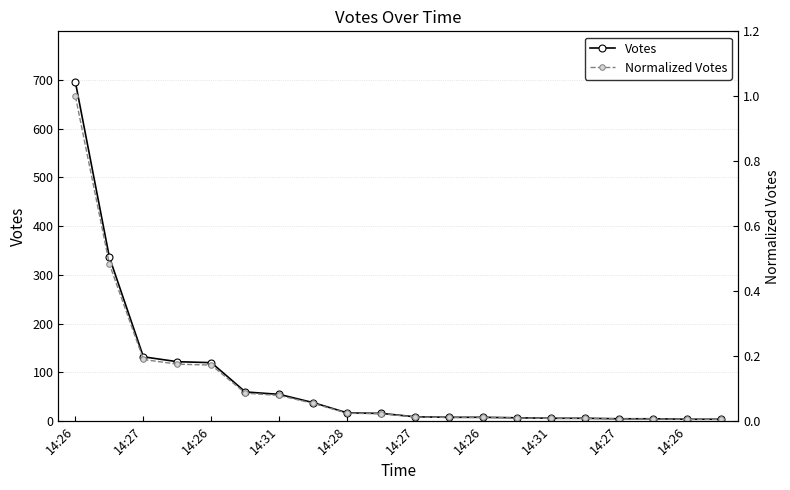

What is the average value of the Normalized Votes series?

0.1